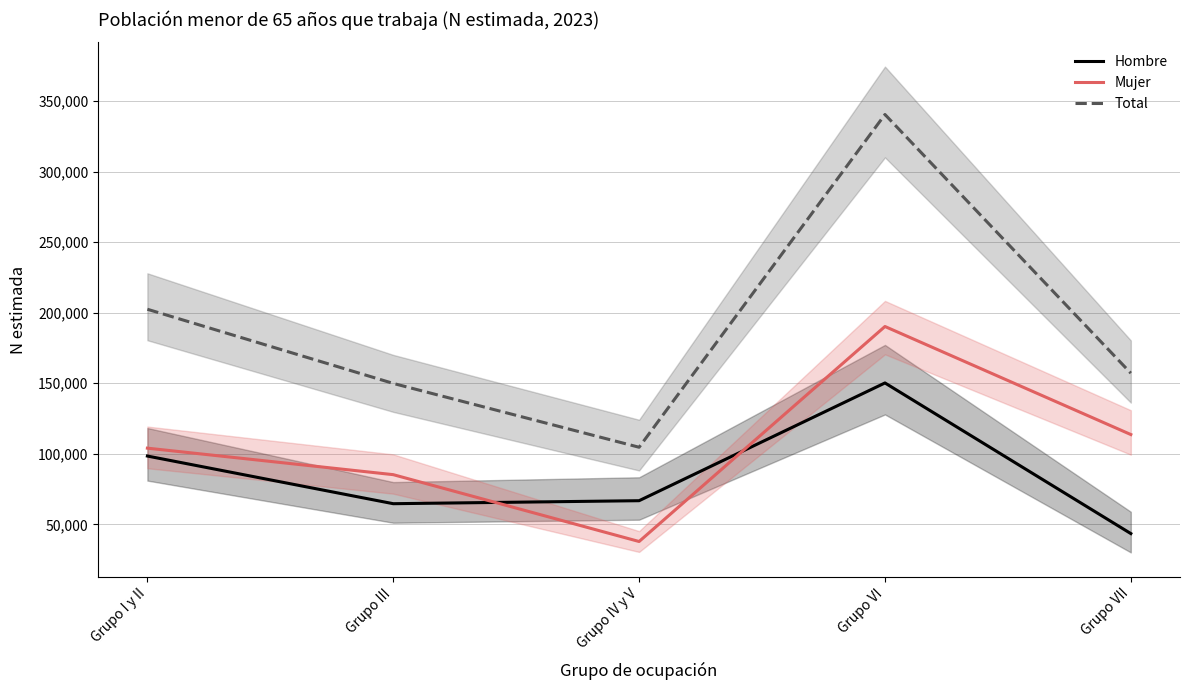

Is it true that Hombre equals 87760 at Grupo IV y V?

False